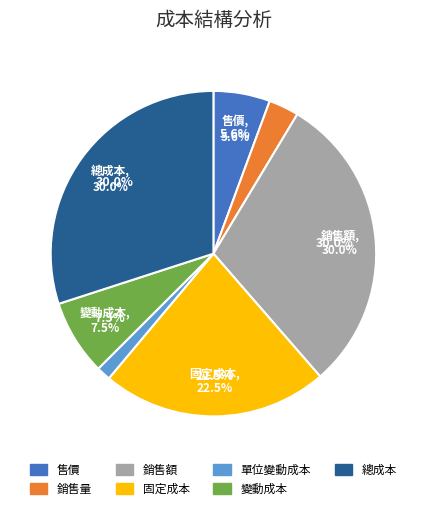

To the nearest percent, what is the combined percentage of 銷售額 and 銷售量?

33%